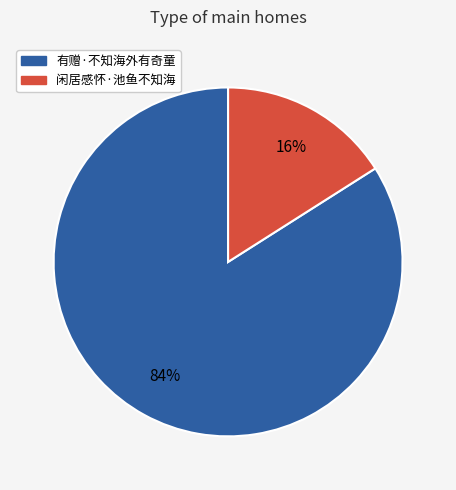

The 有赠·不知海外有奇童 slice represents 84% of the pie. True or false?

True